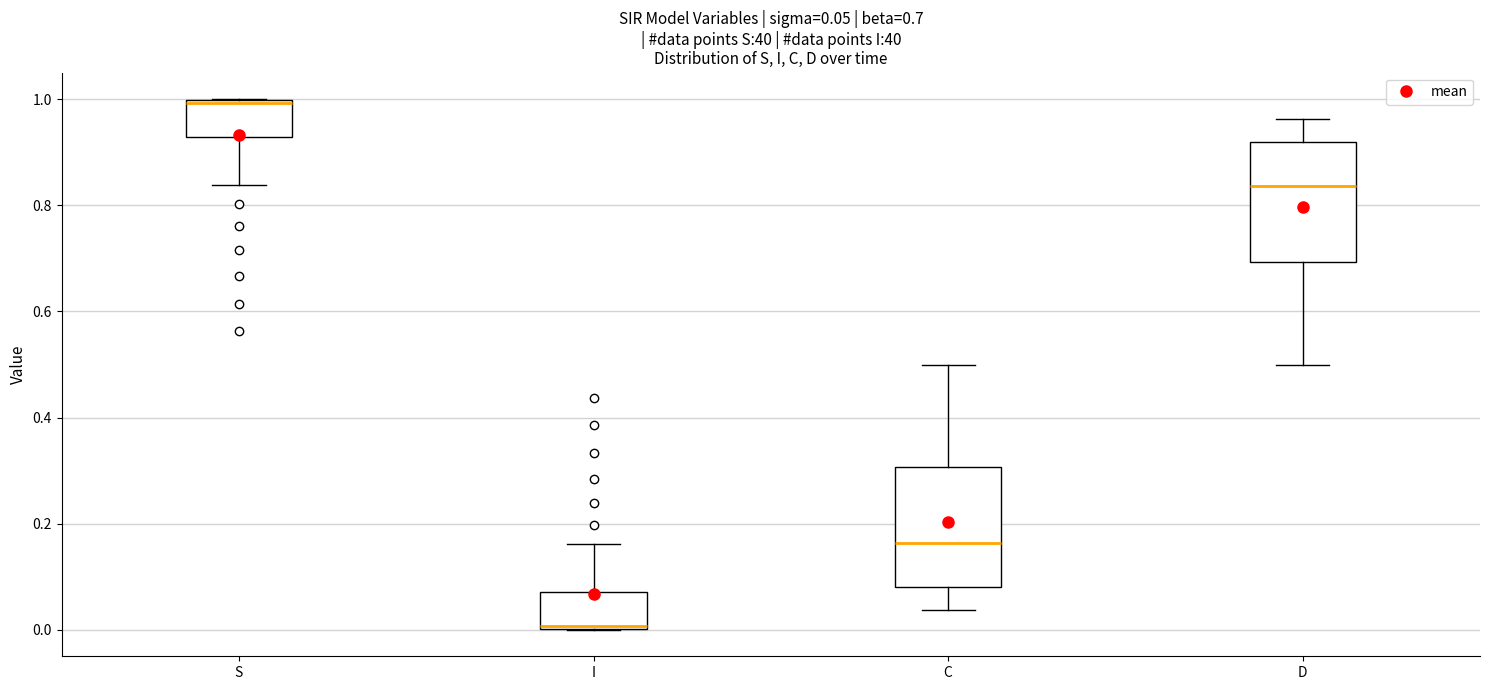

Which box's median line is the highest?

S